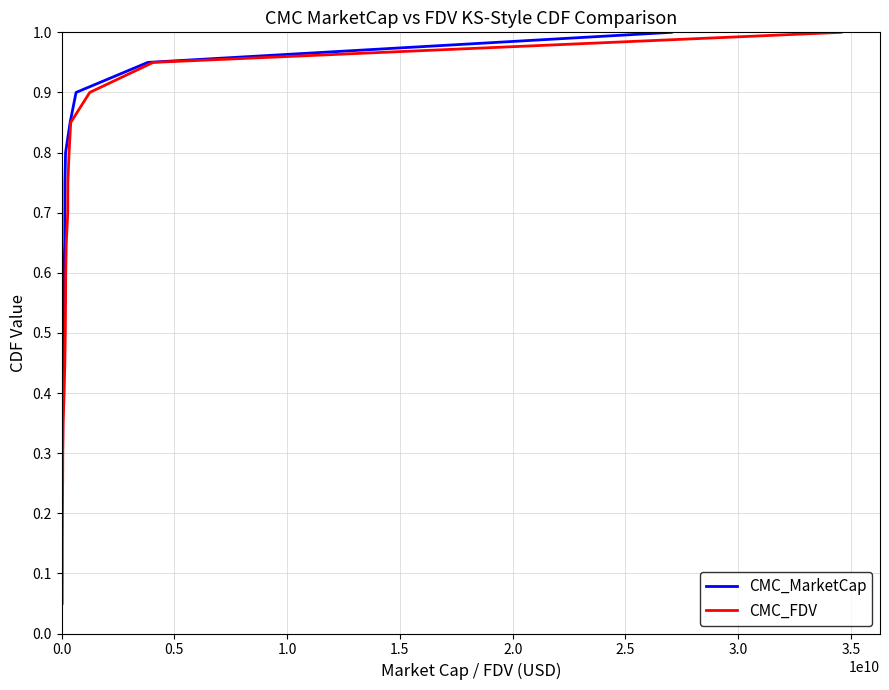

How many lines are shown in the chart?

2